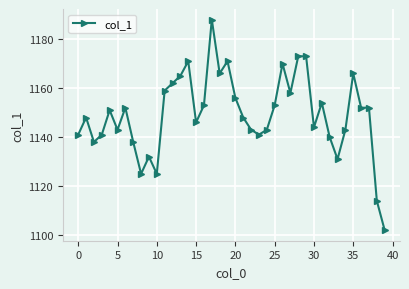

What is the minimum value shown in the chart?

1102